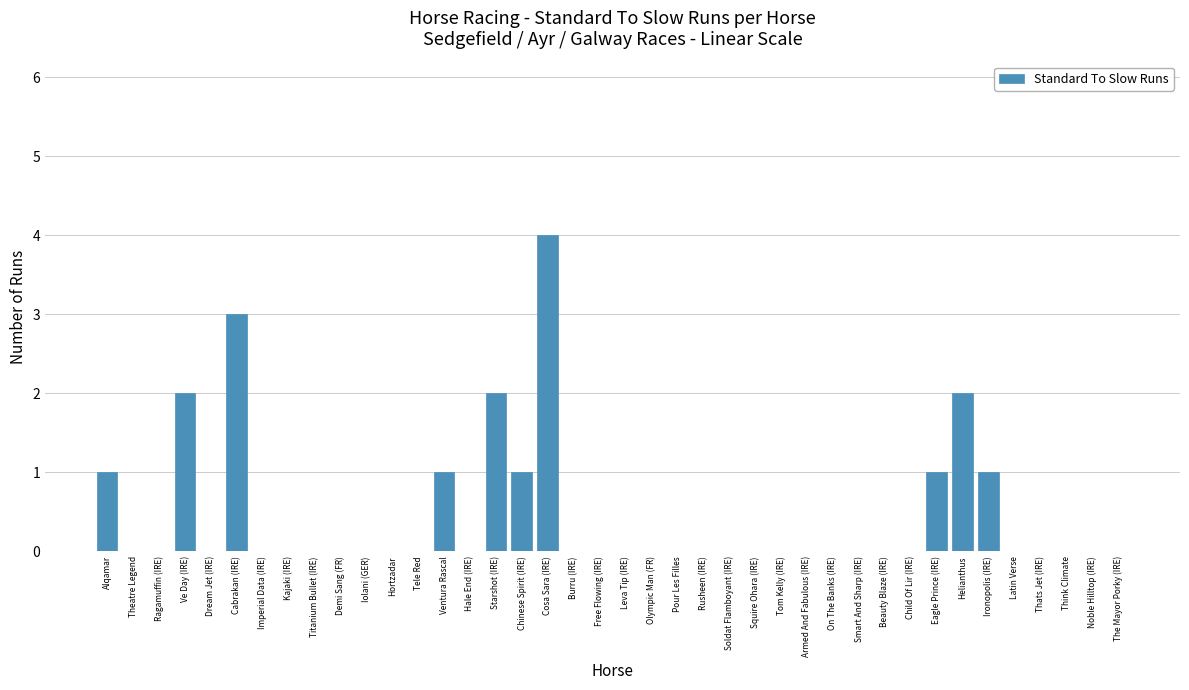

Which category has the highest value across all series?

Cosa Sara (IRE)